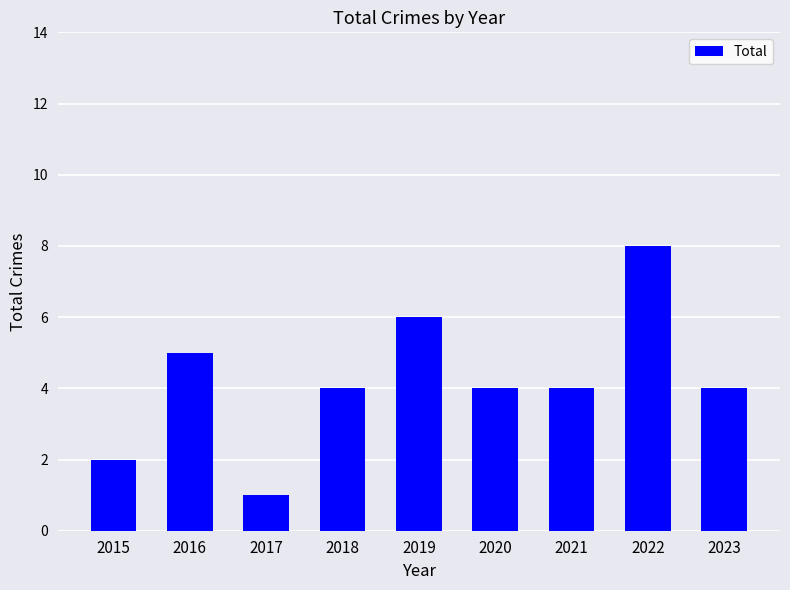

Which label corresponds to the largest value in the chart?

2022